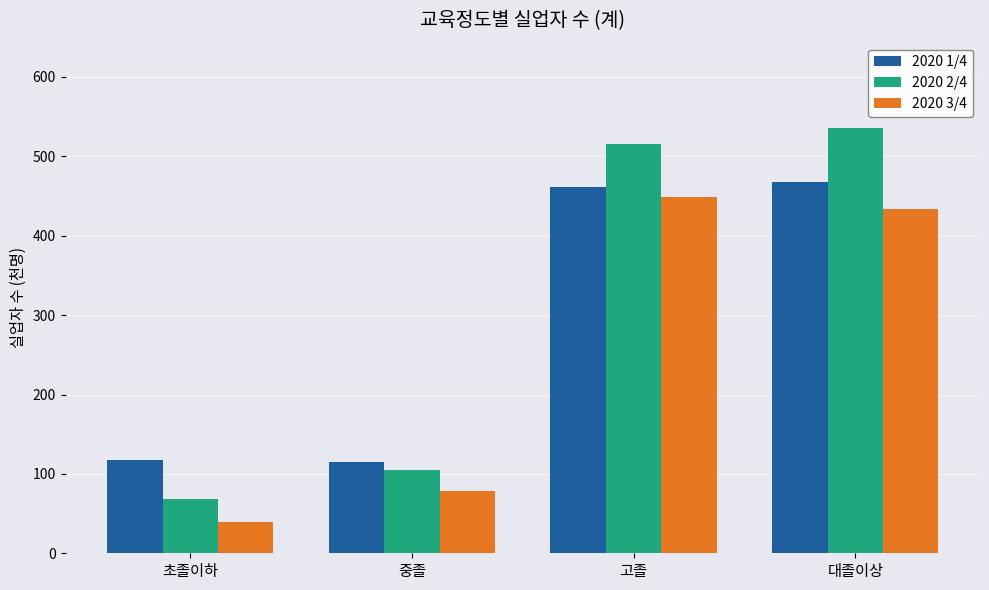

What is the difference between the maximum and minimum values in the 2020 2/4 series?

467